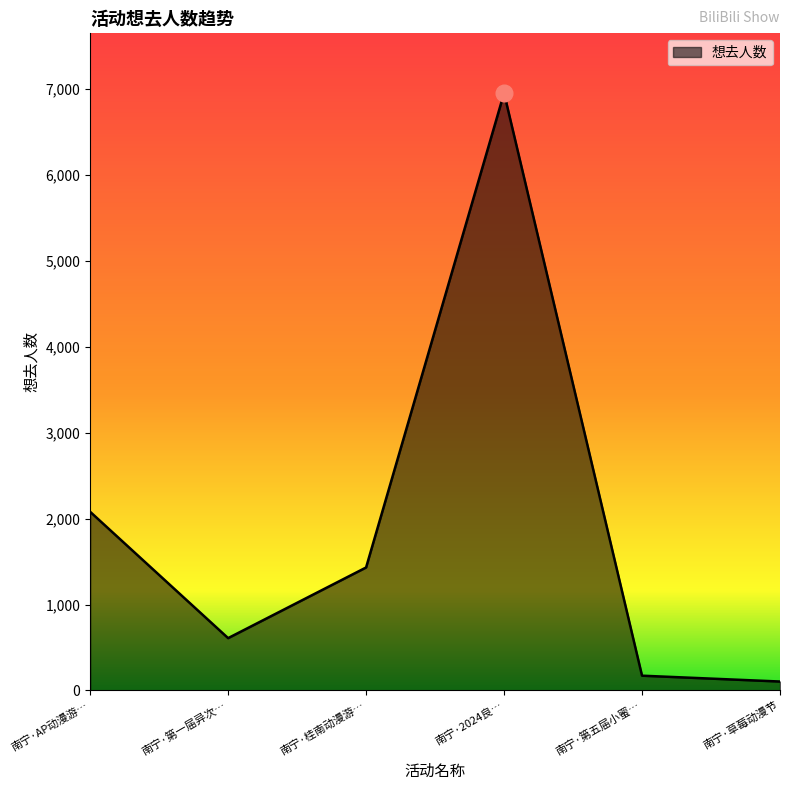

Between 南宁·AP动漫游… and 南宁·草莓动漫节, which is larger?

南宁·AP动漫游…